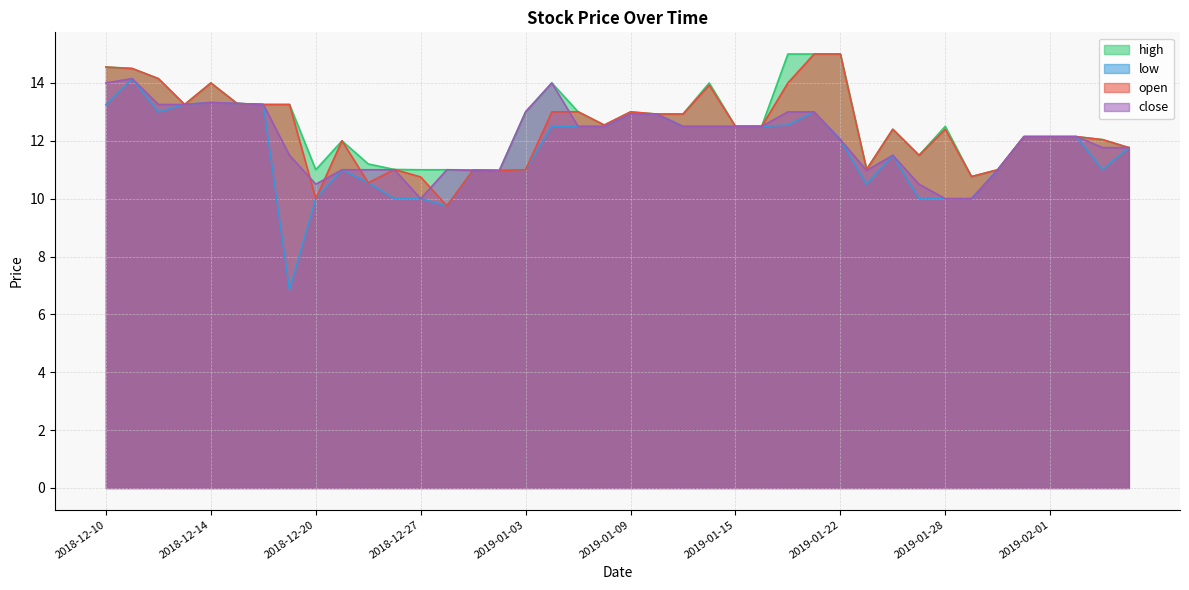

Which series has the largest total across all categories?

high